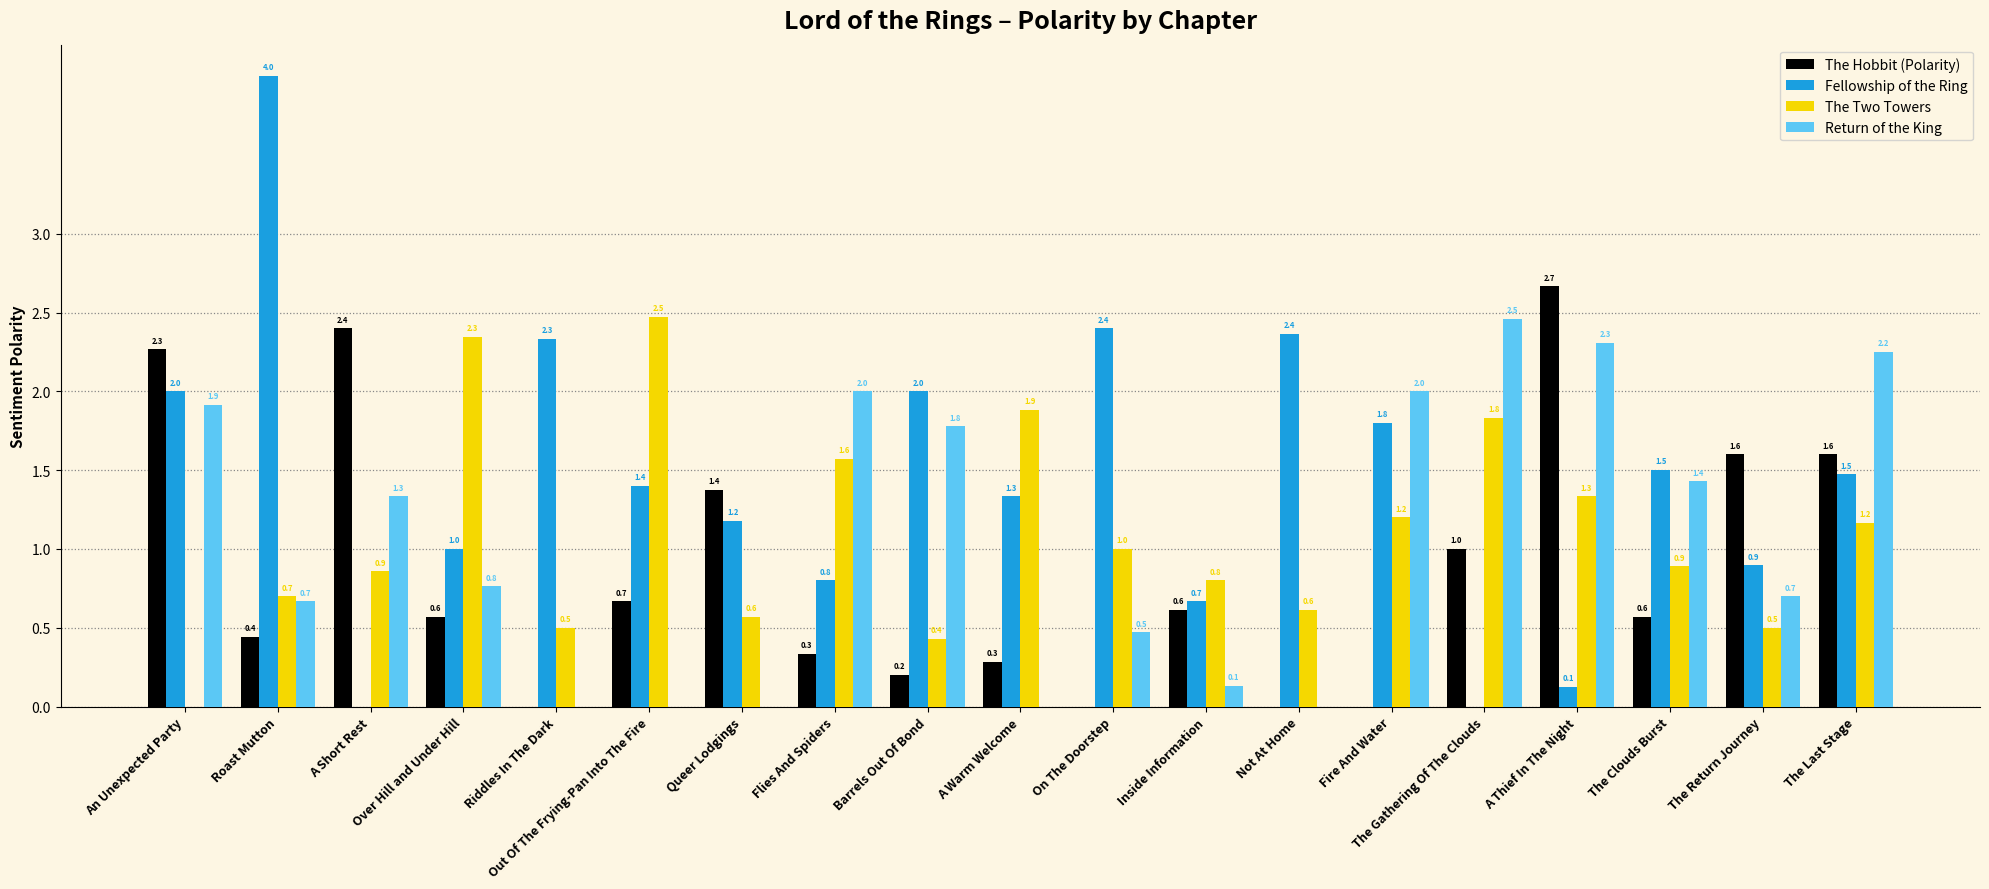

How many distinct data groups are displayed?

4